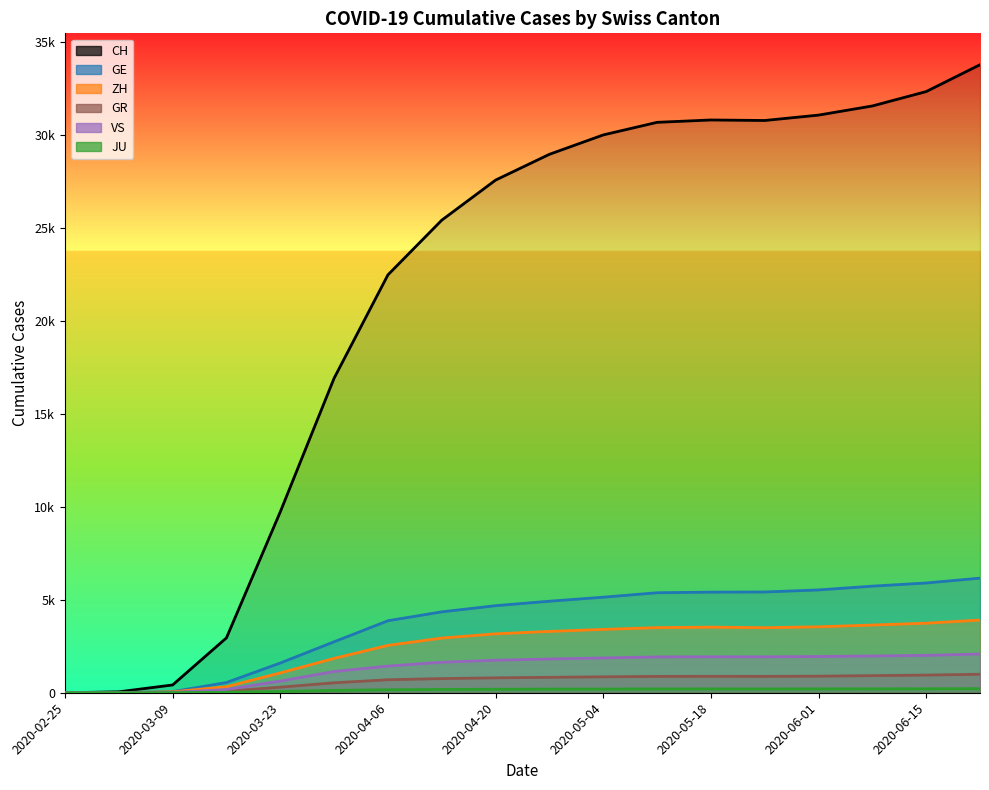

The GR series shows 410 at 2020-06-08. True or false?

False